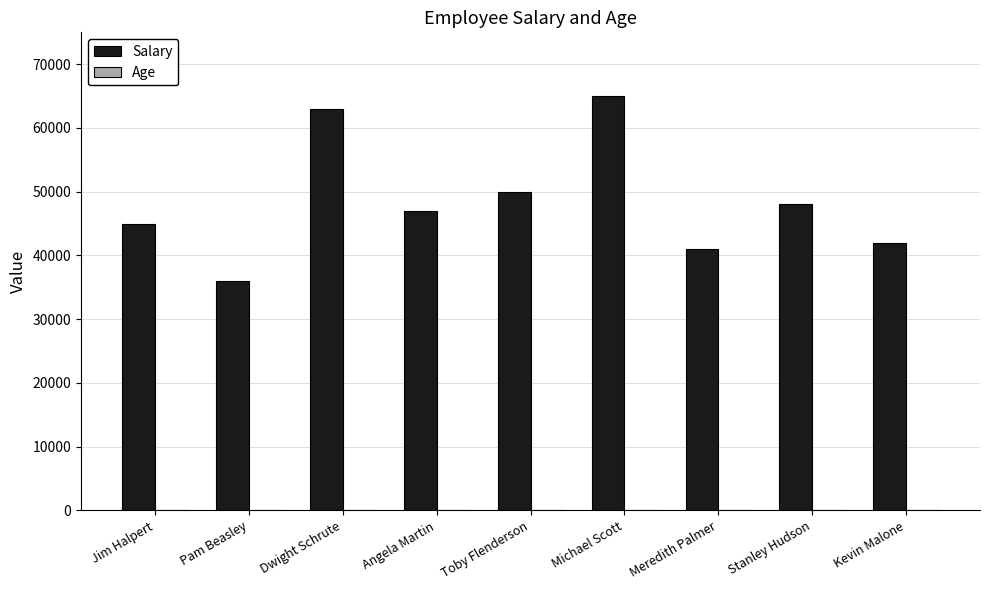

Which series has the largest total across all categories?

Salary